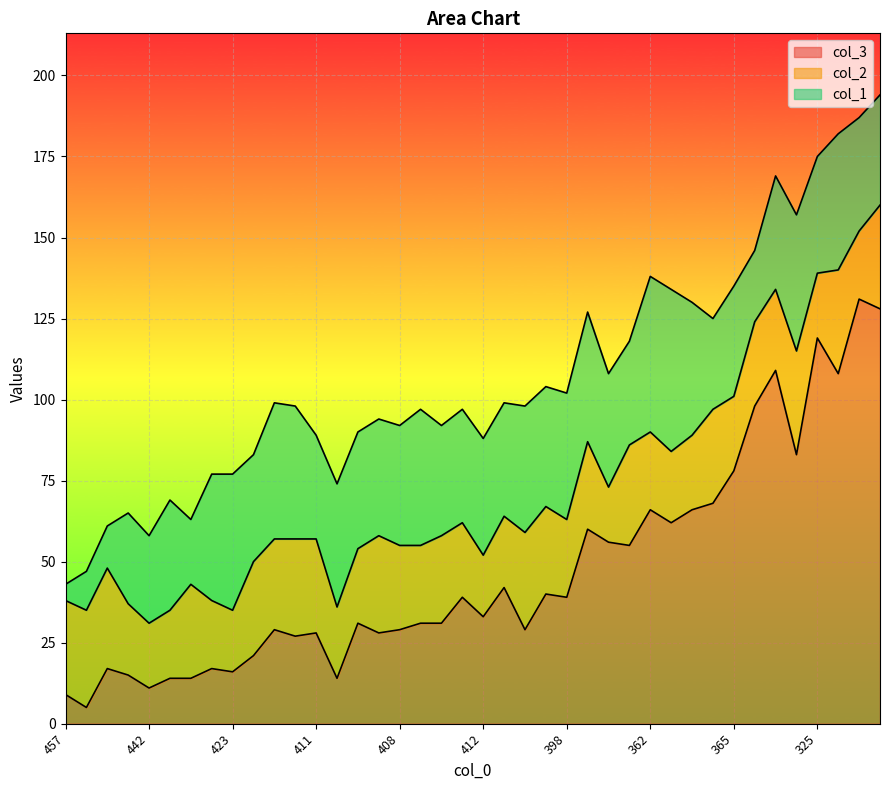

Which has a higher value, 439 or 402?

402